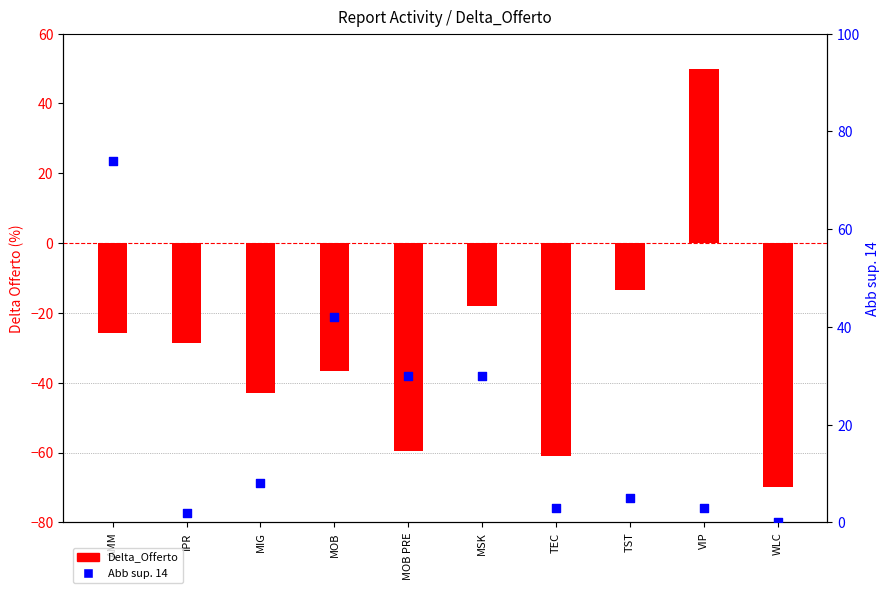

Which series reaches the maximum Y coordinate?

Abb sup. 14